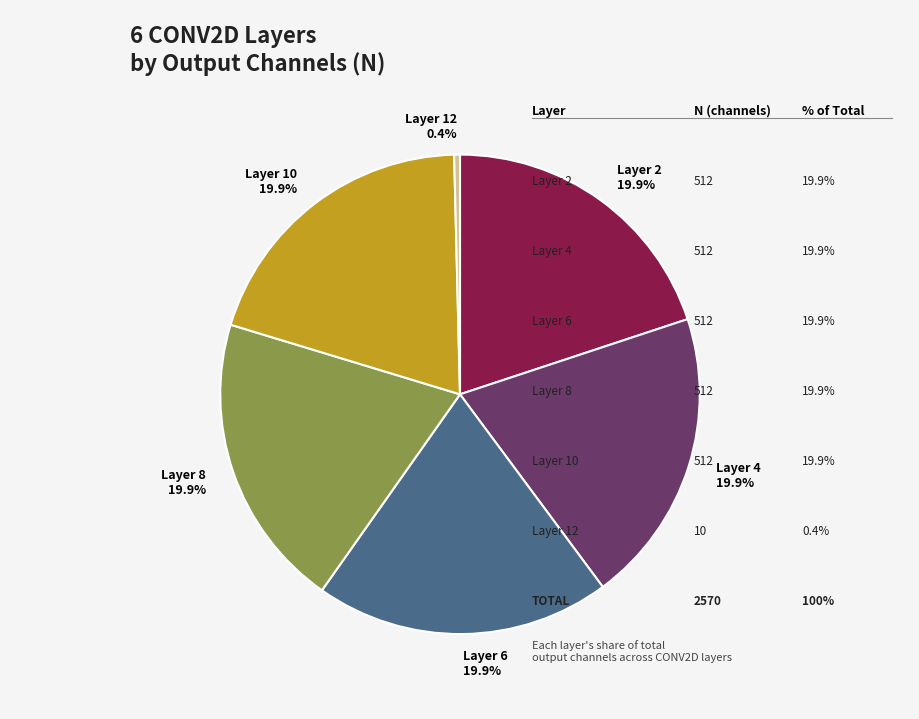

What percentage is NOT represented by Layer 2?

80.1%